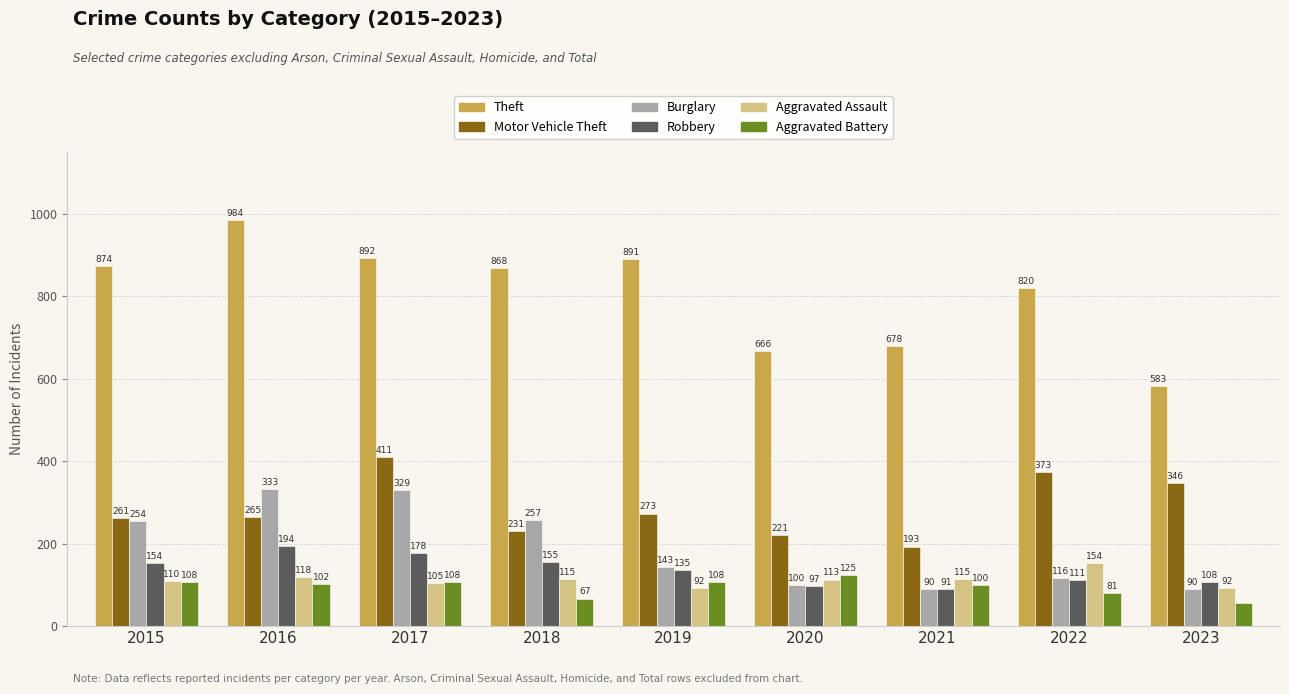

How many bars are there in each group?

6